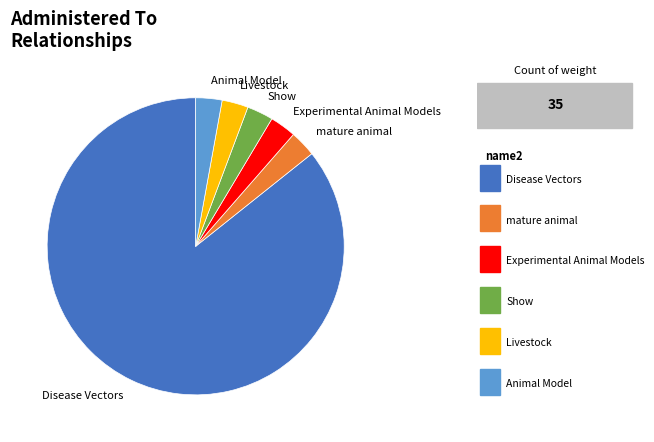

Is it true that Show is 10% of the pie?

False